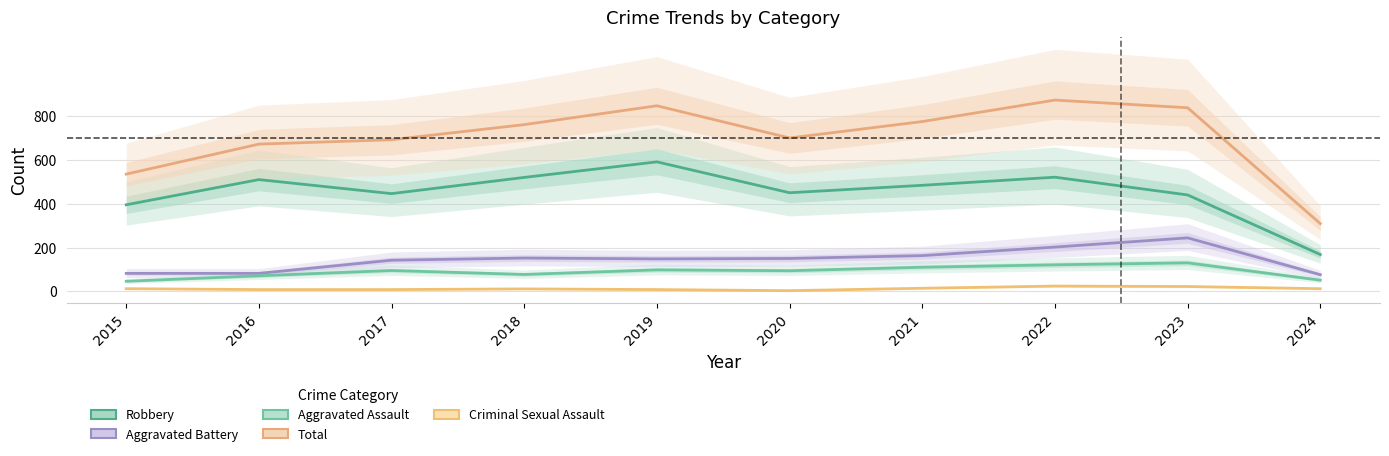

Which has a higher value, 2019 or 2018?

2019